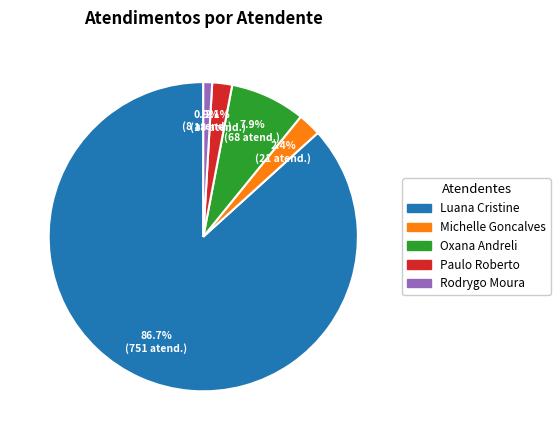

How many segments does this pie chart have?

5